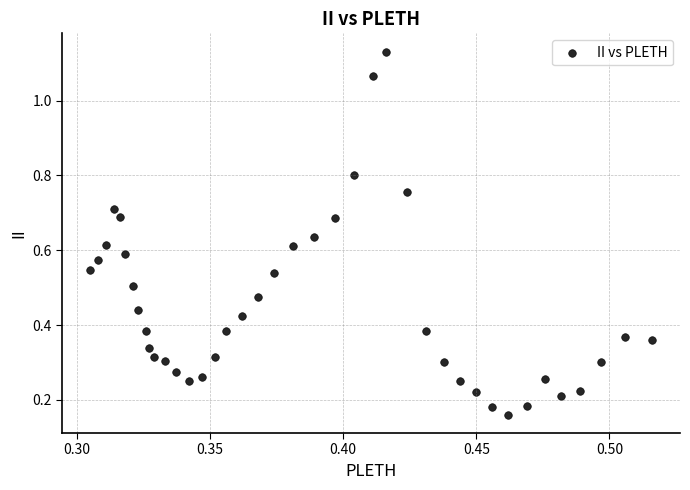

What is the range of Y values (max minus min)?

1.0